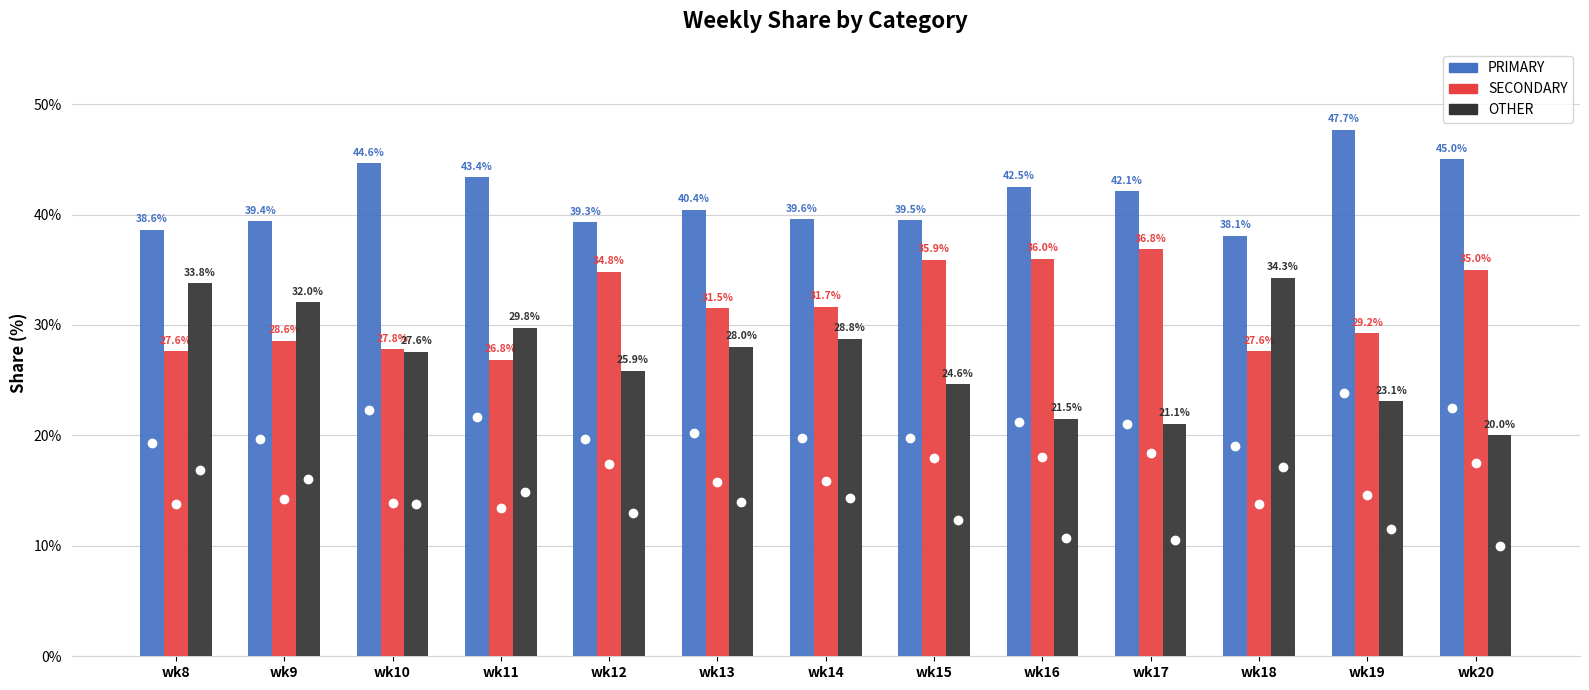

At how many categories does at least one series exceed 32?

13